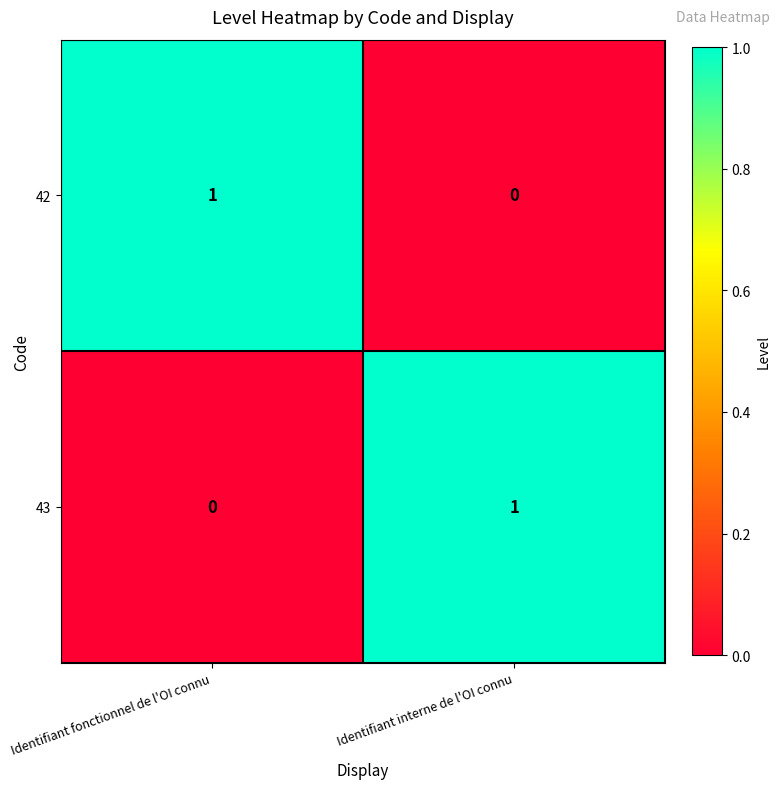

How many positive values does the 42 series have?

1